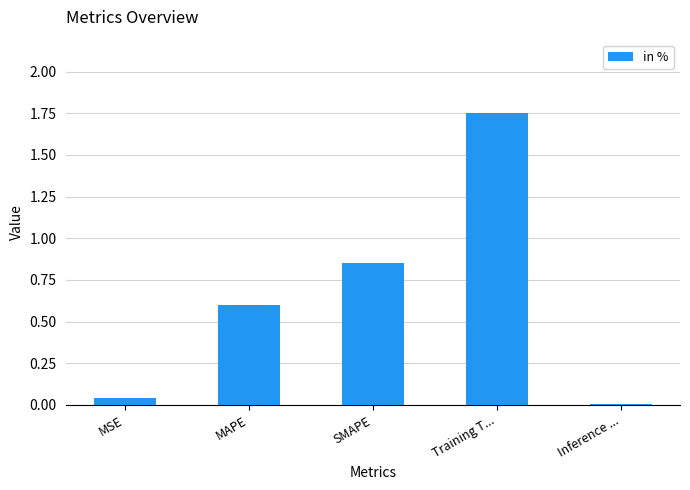

What is the change in value from MSE to MAPE?

+0.6